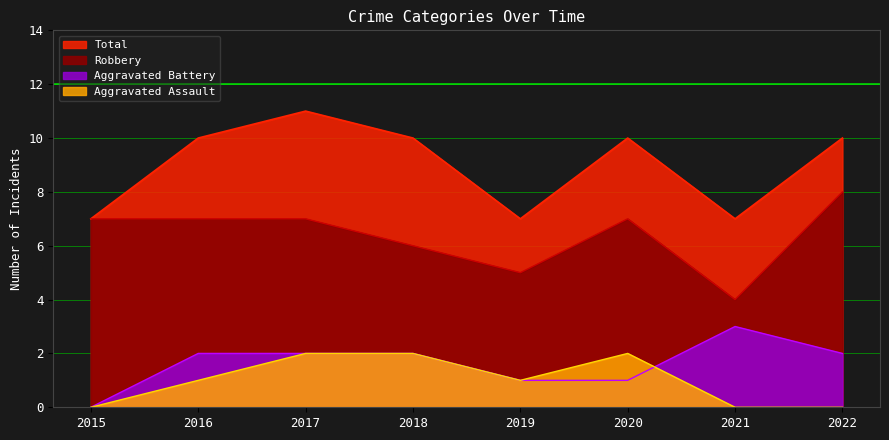

Which series has the largest total across all categories?

Total